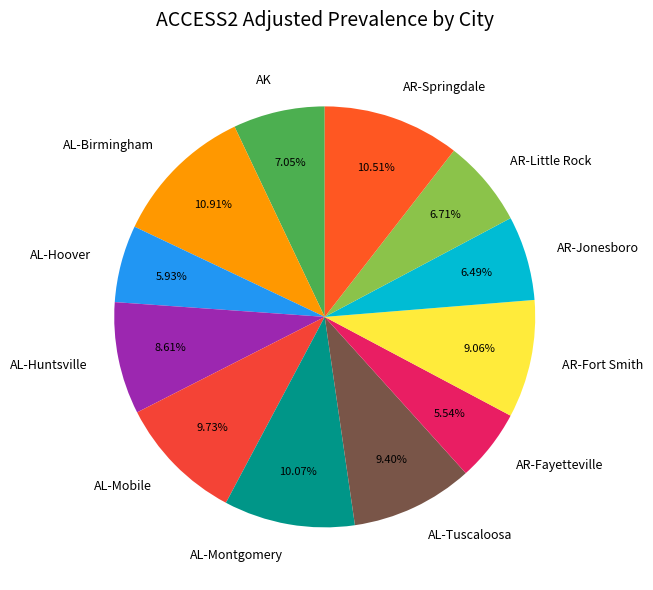

Count the number of slices in the pie.

12